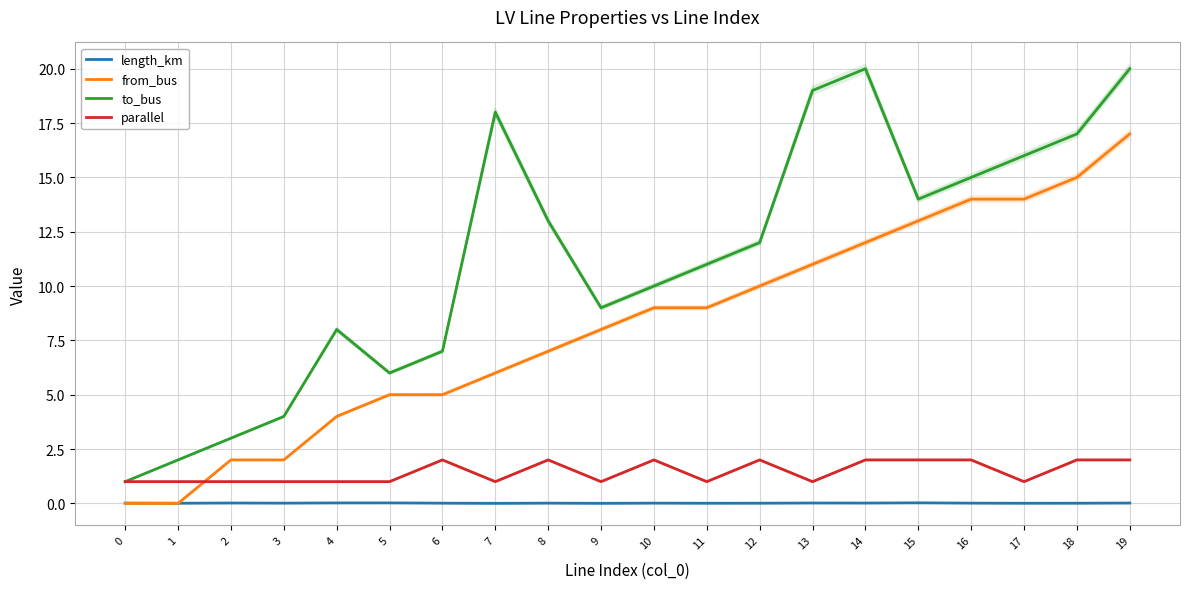

True or false: from_bus has more than 0 points higher than both neighbors.

False